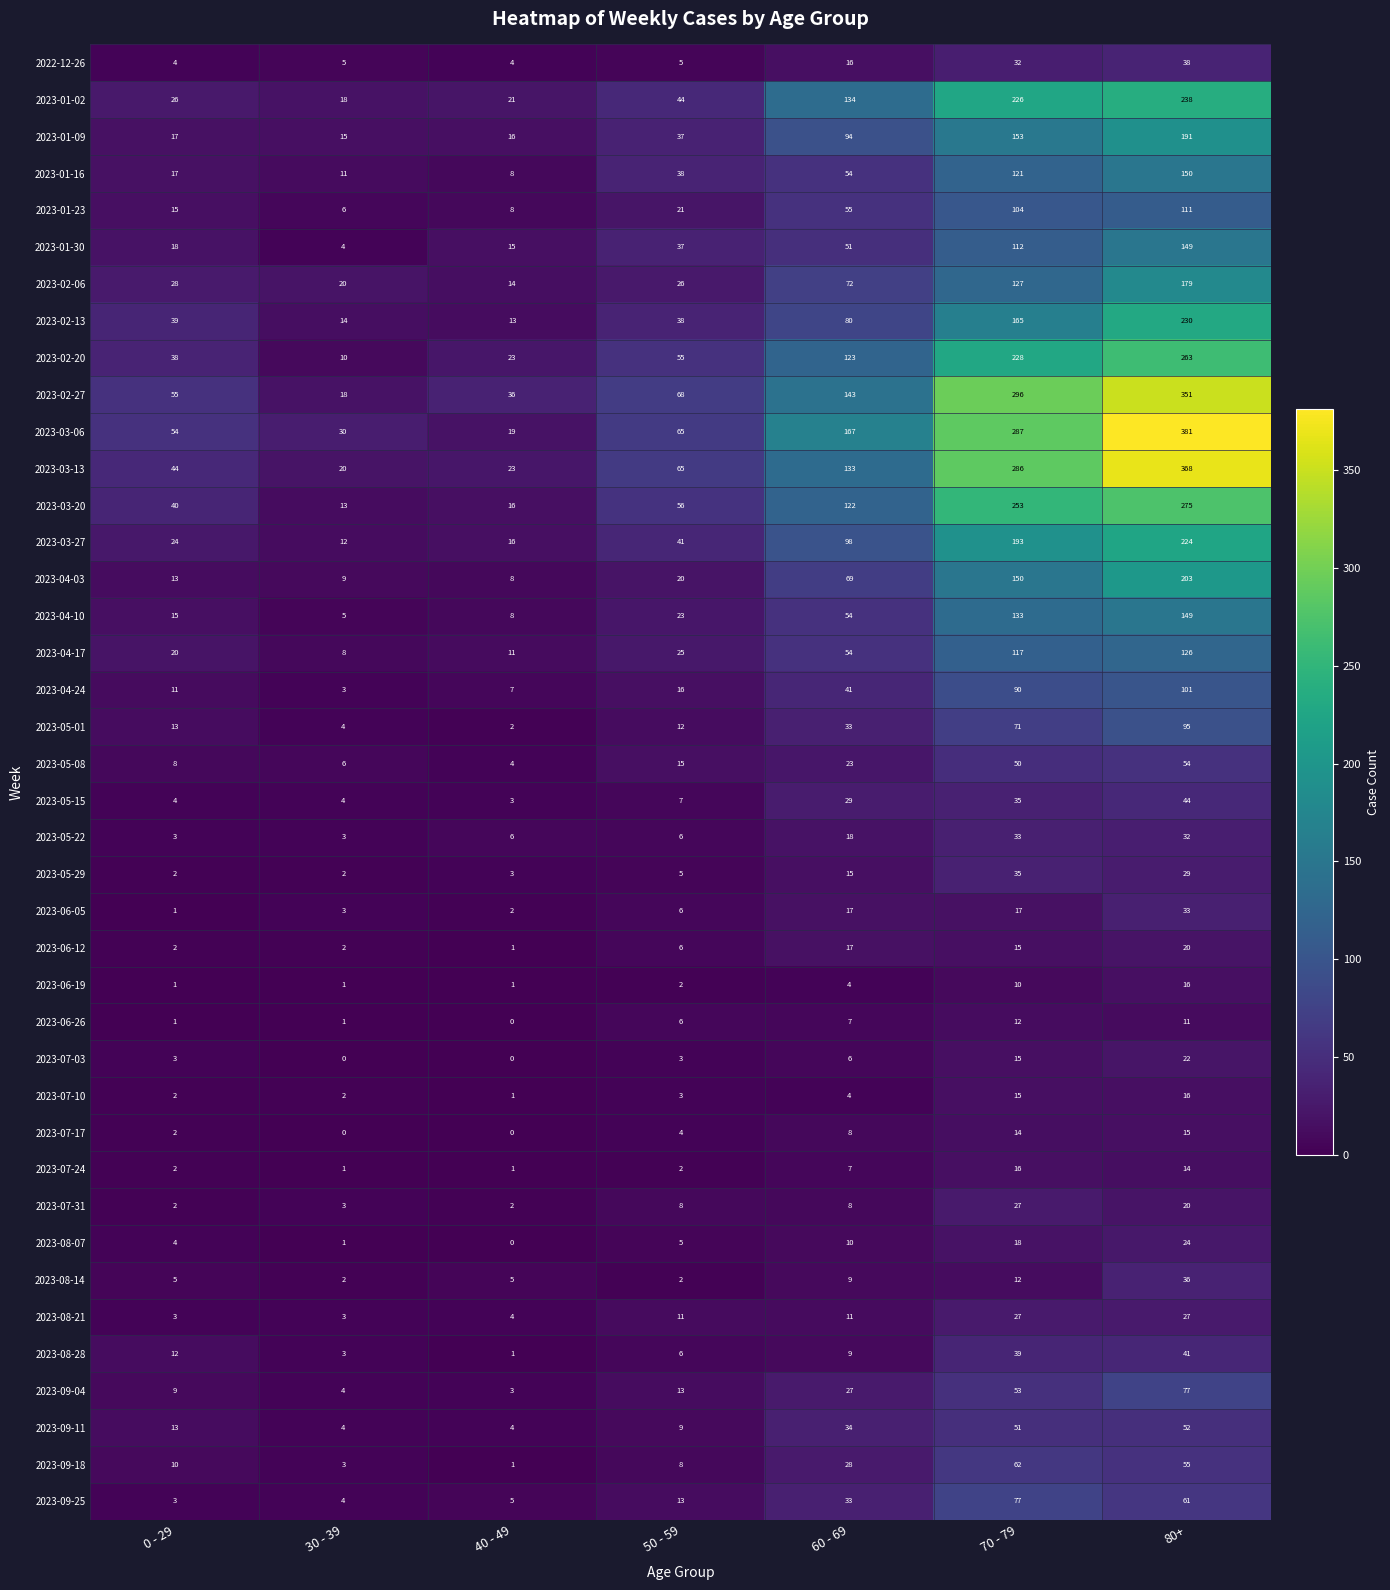

How many data points does each series have?

7